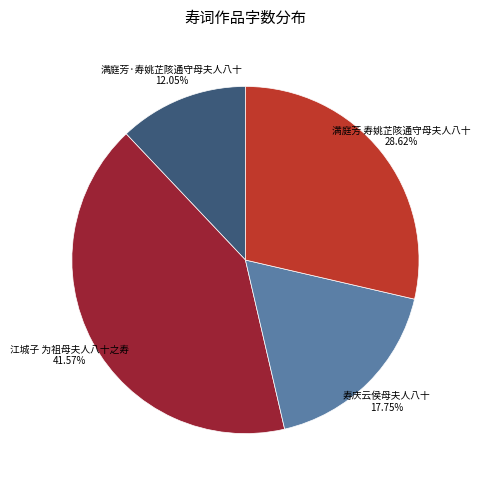

What is the ratio of the value at 寿庆云侯母夫人八十 to the value at 满庭芳 寿姚芷陔通守母夫人八十?

0.6